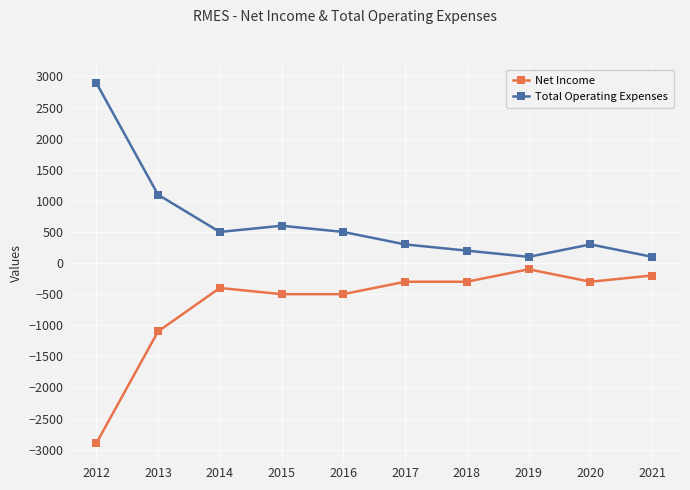

Count the number of categories in the chart.

10